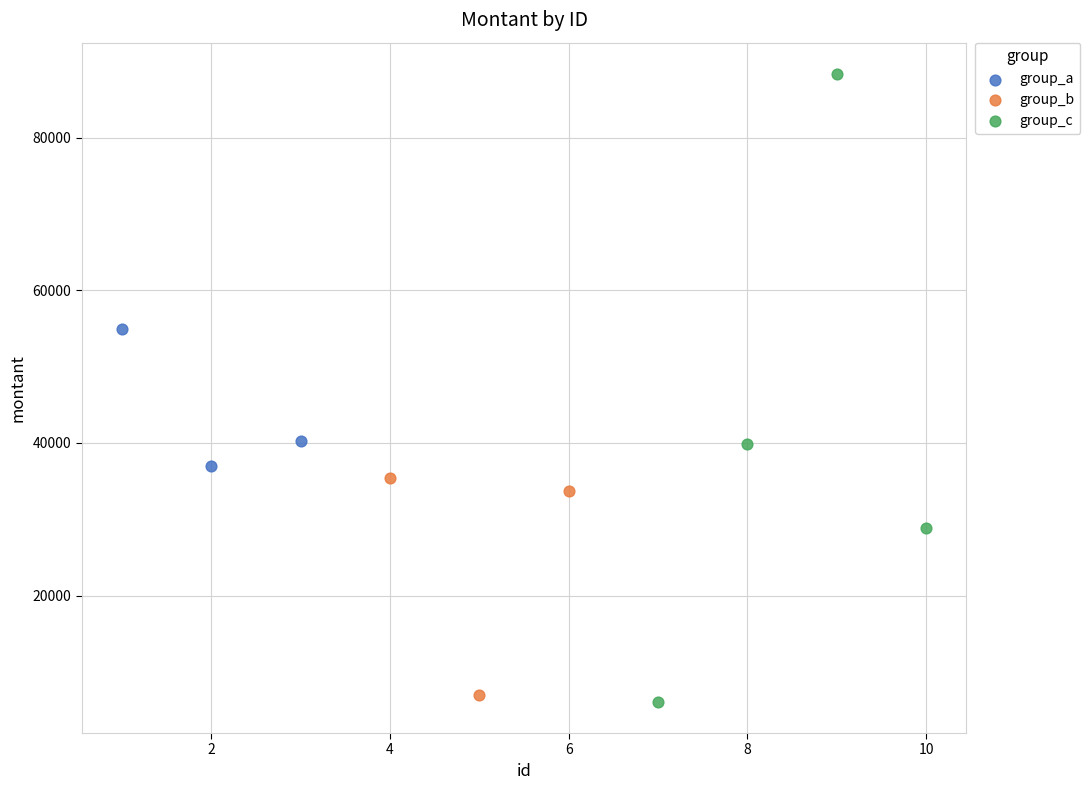

Which series has the widest spread of Y values?

group_c